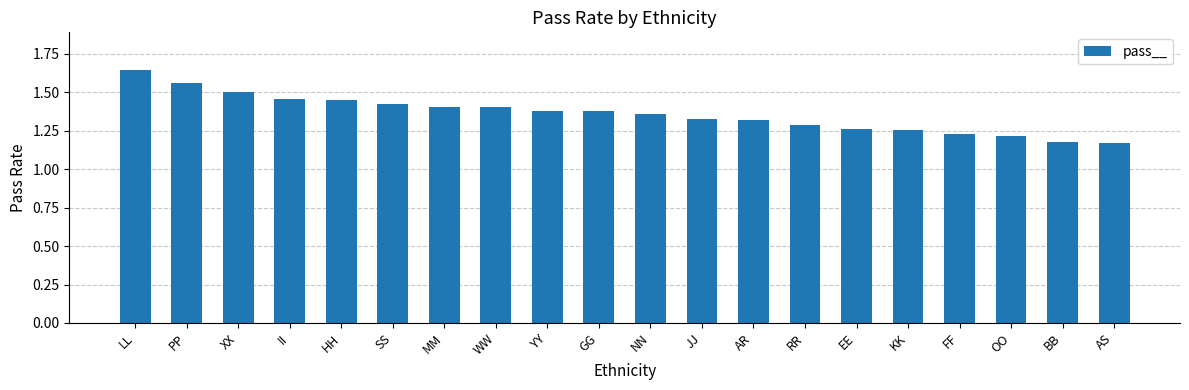

Is it true that the value at HH is 1.4?

True